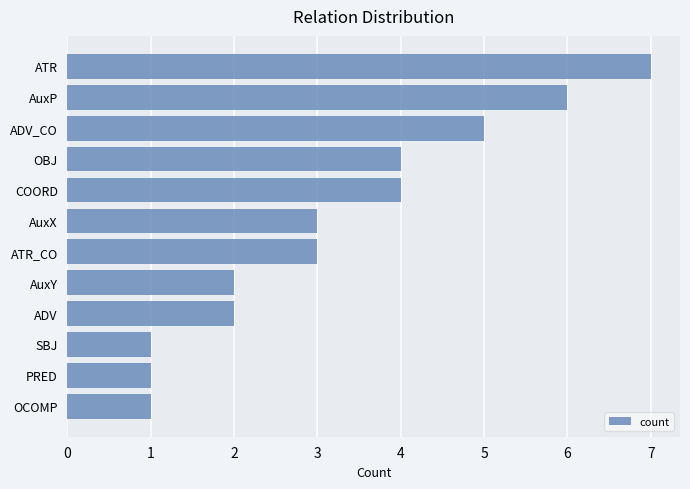

What is the difference between the second highest and minimum values?

5